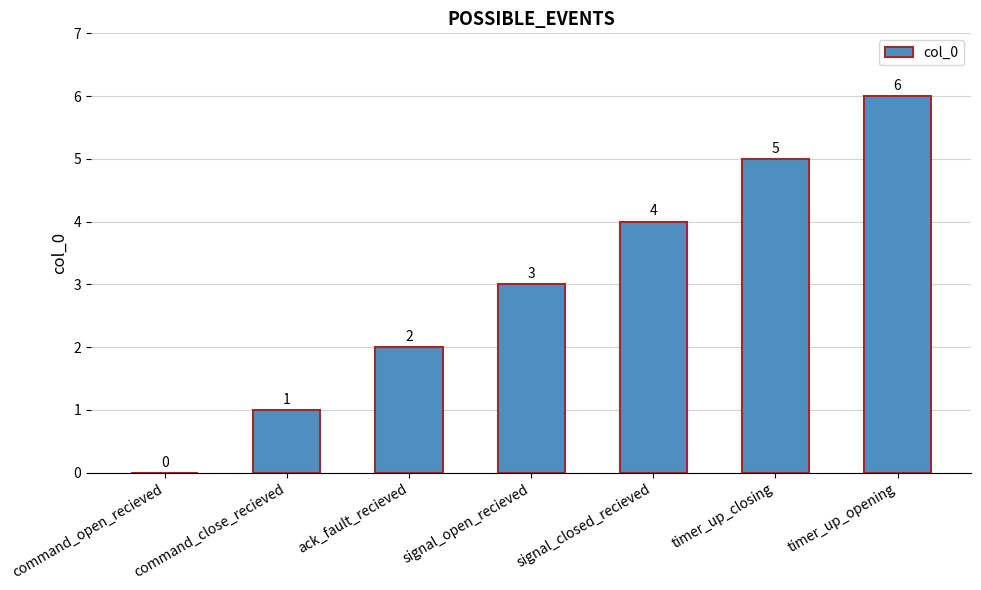

Are the bars grouped side by side (vs. stacked)?

No